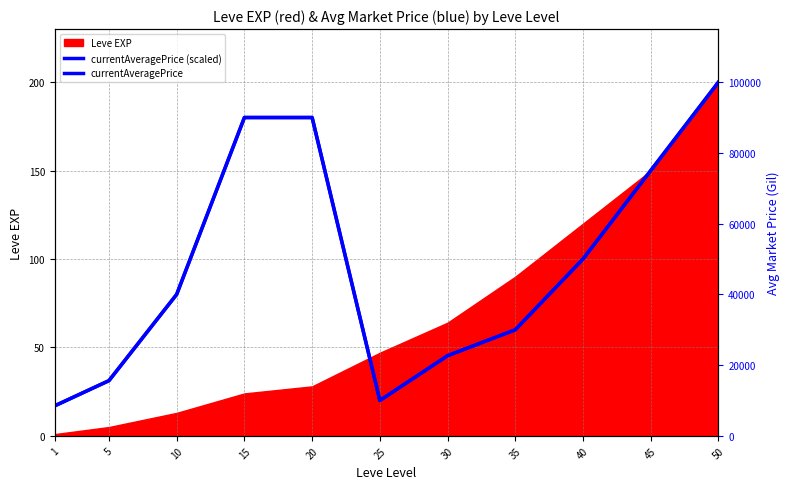

How many values in the currentAveragePrice series are below 40000?

5